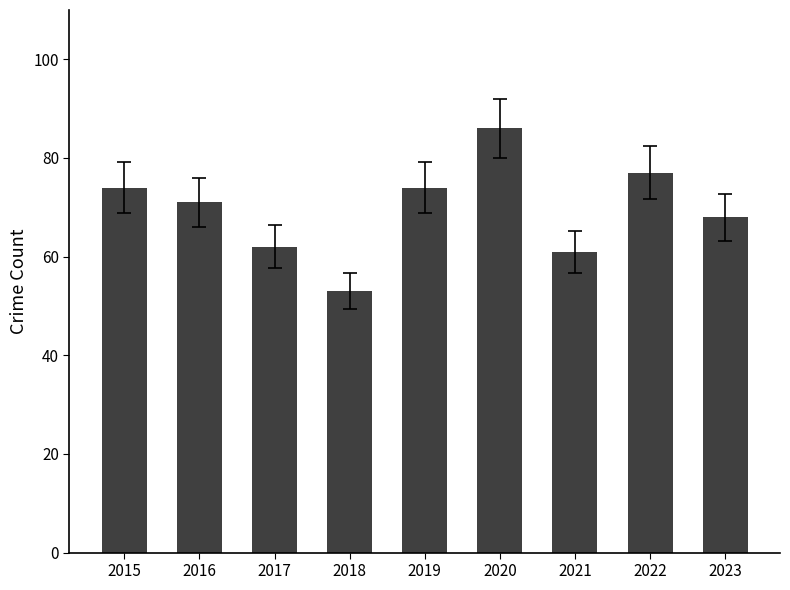

What is the greatest value displayed?

86